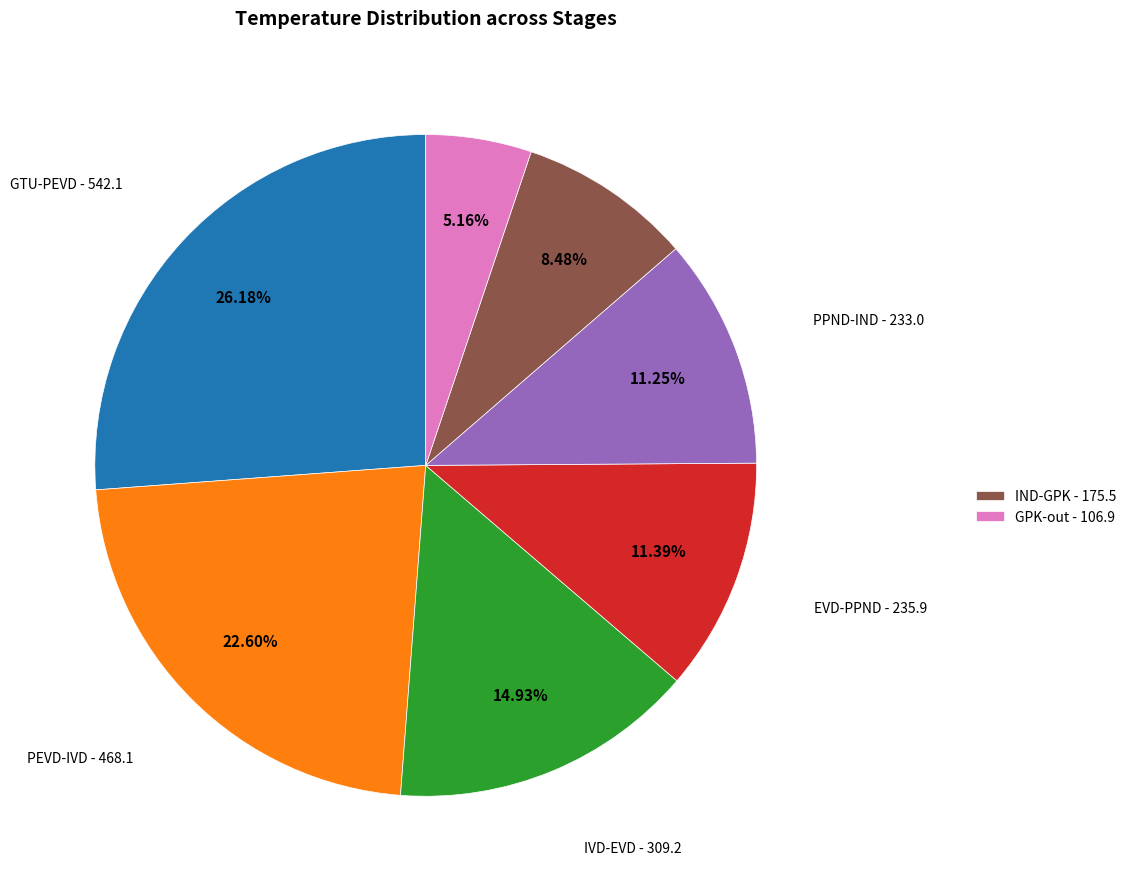

Is there any slice that represents more than half of the pie?

No